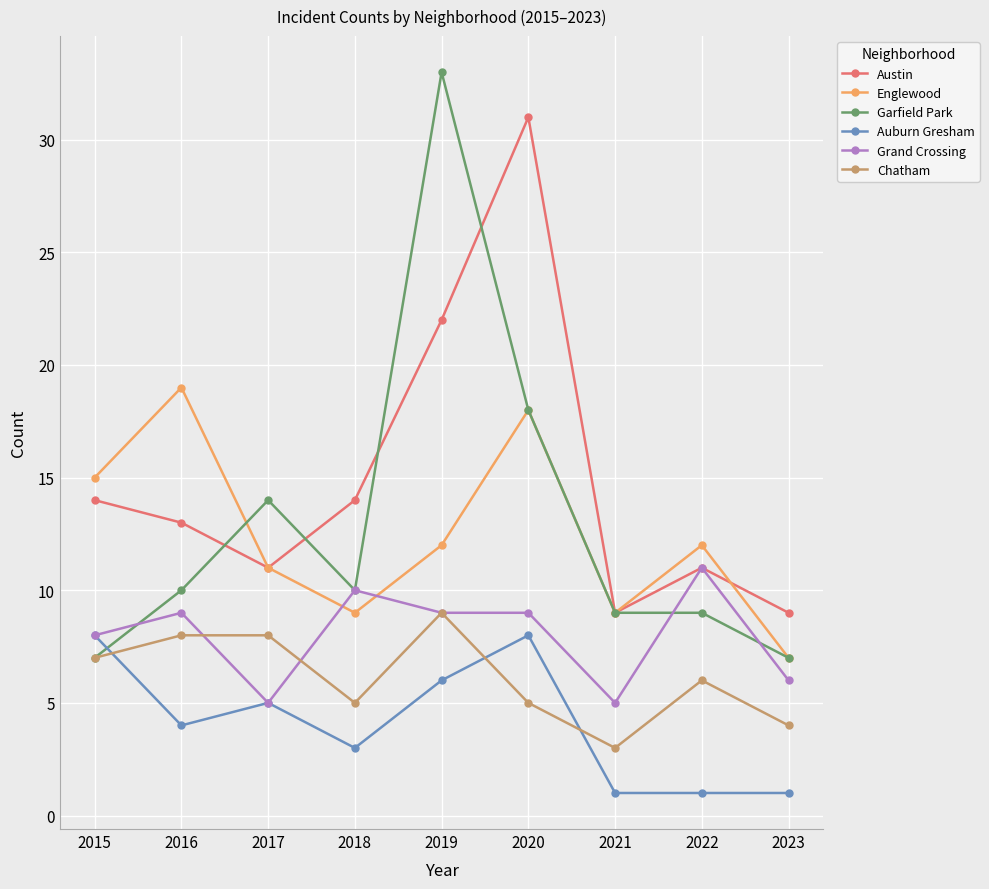

Count the number of data series in this chart.

6